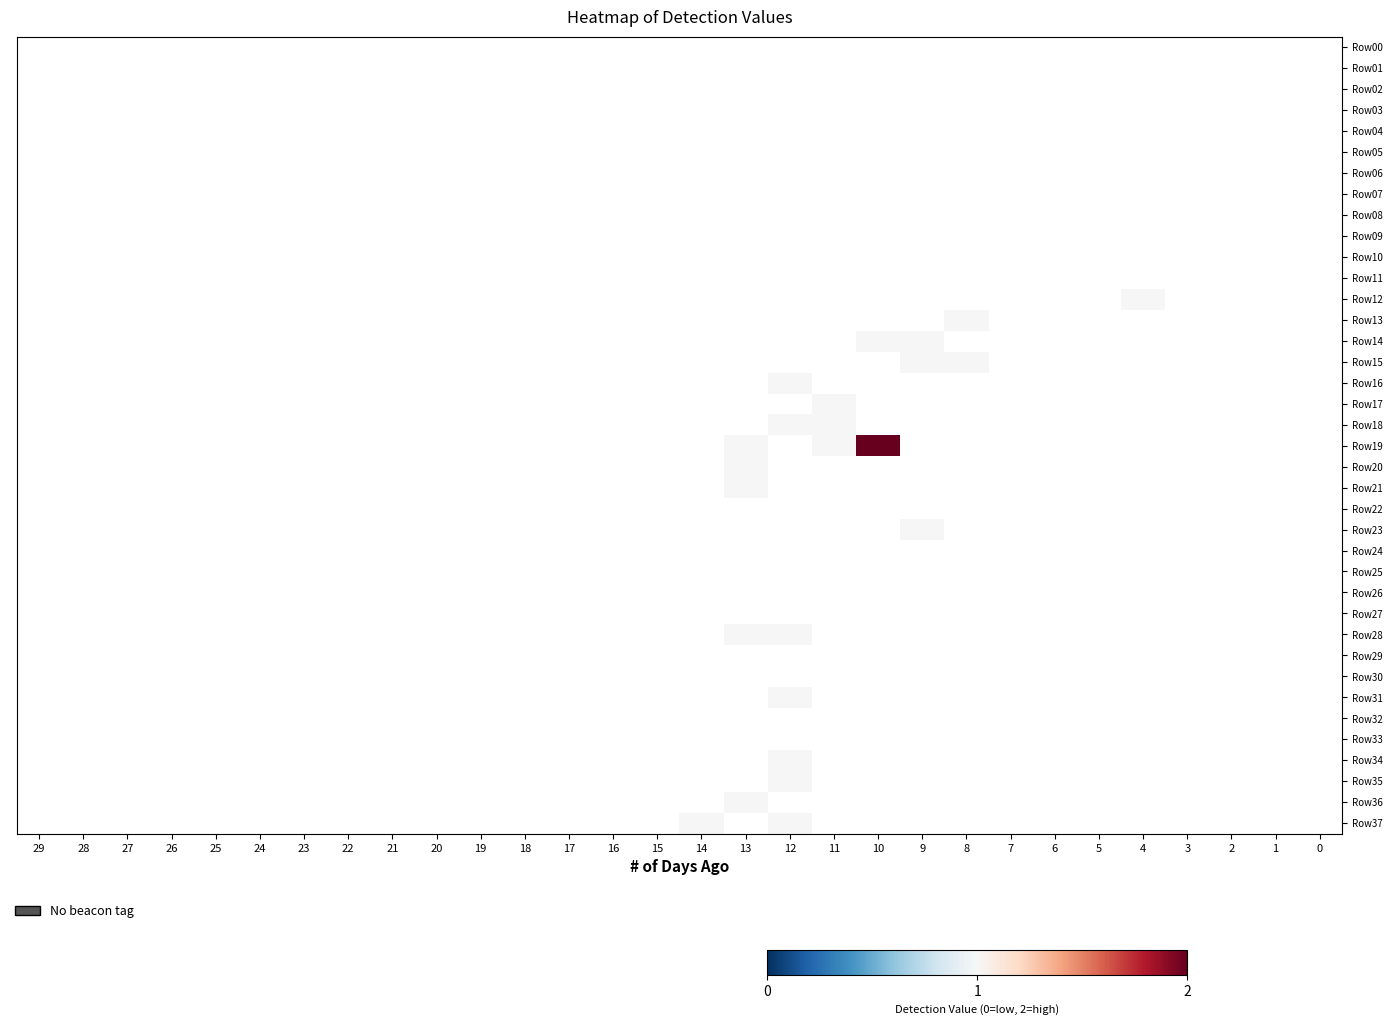

Between 22 and 3, which is larger?

22